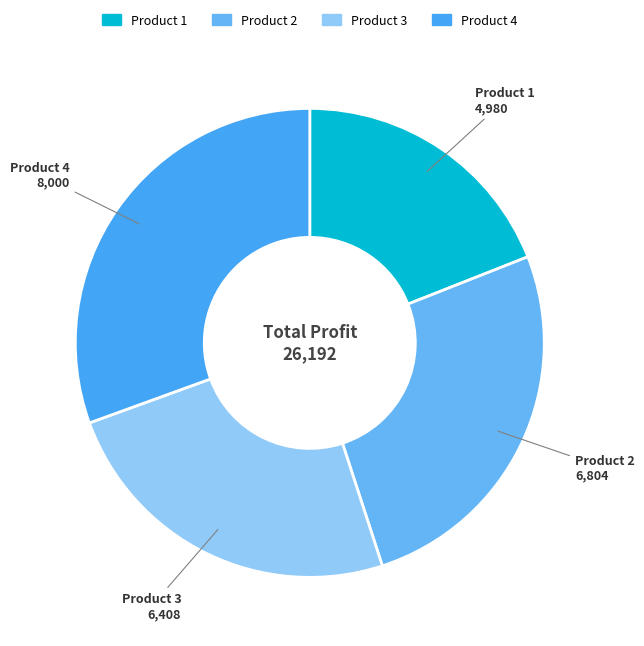

Does Product 1 represent more than half of the total?

No